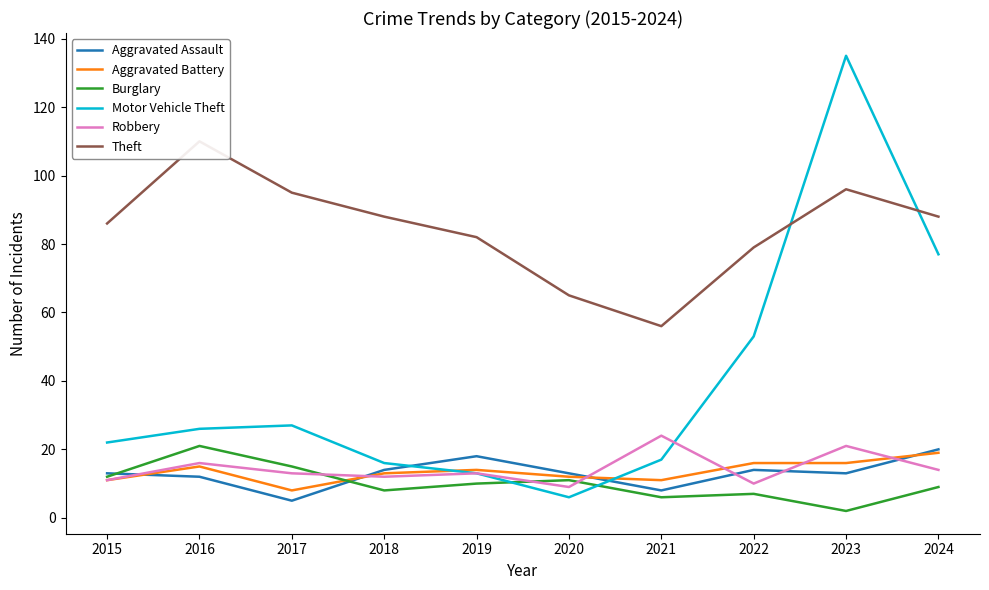

Where is the first local maximum for Motor Vehicle Theft?

2017